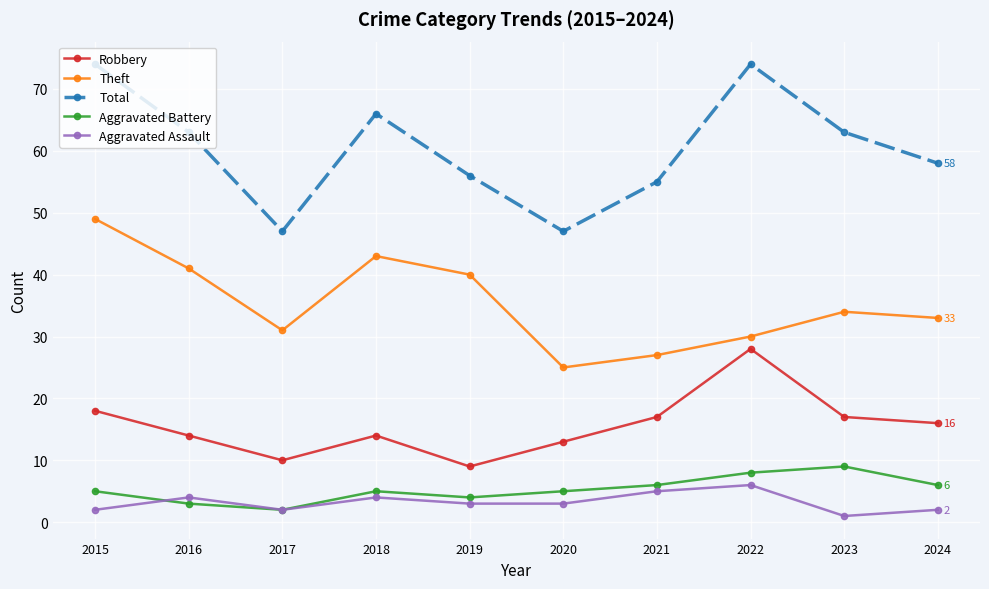

What is the total value across all series at 2018?

132